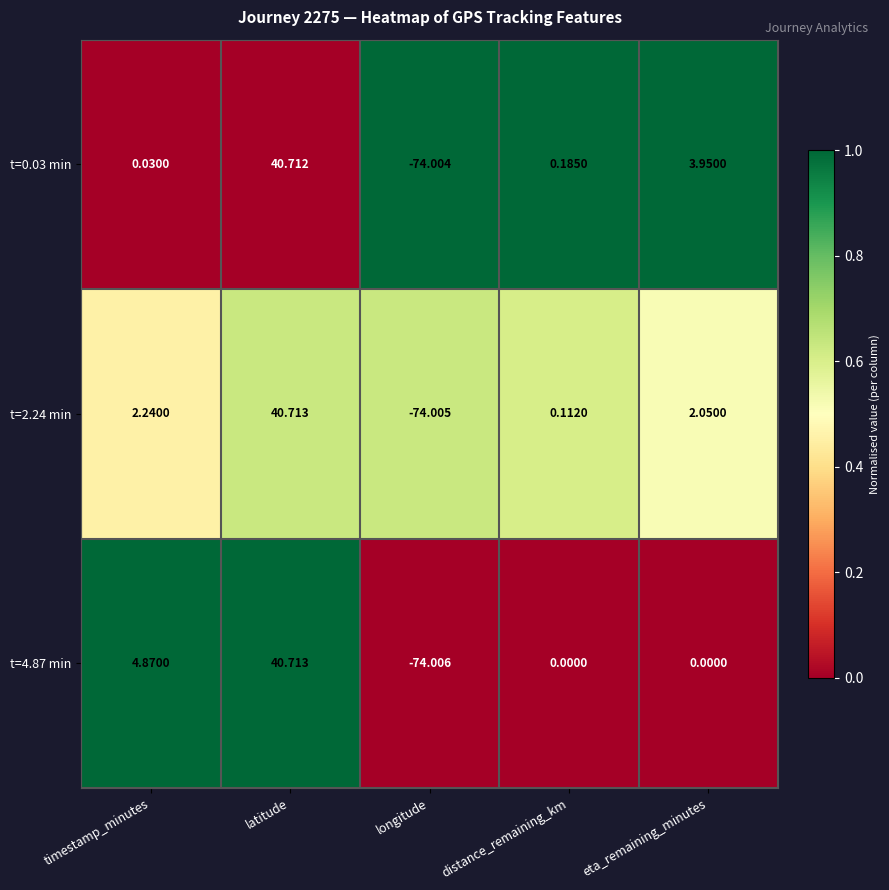

Is the value of t=4.87 min at distance_remaining_km greater than the value of t=2.24 min at timestamp_minutes?

No